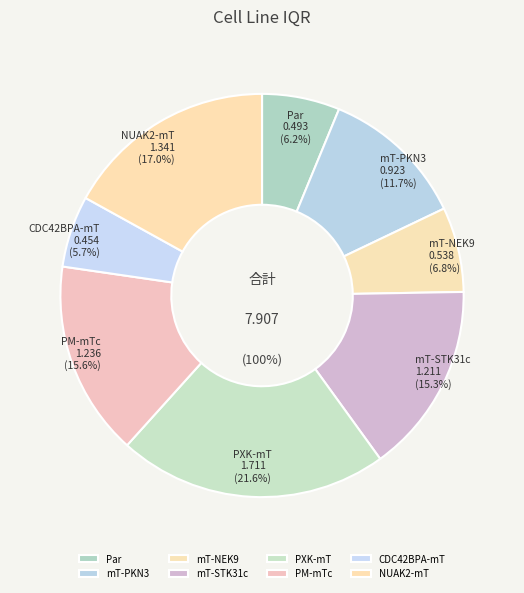

To the nearest percent, what percentage of the pie is NUAK2-mT?

17%